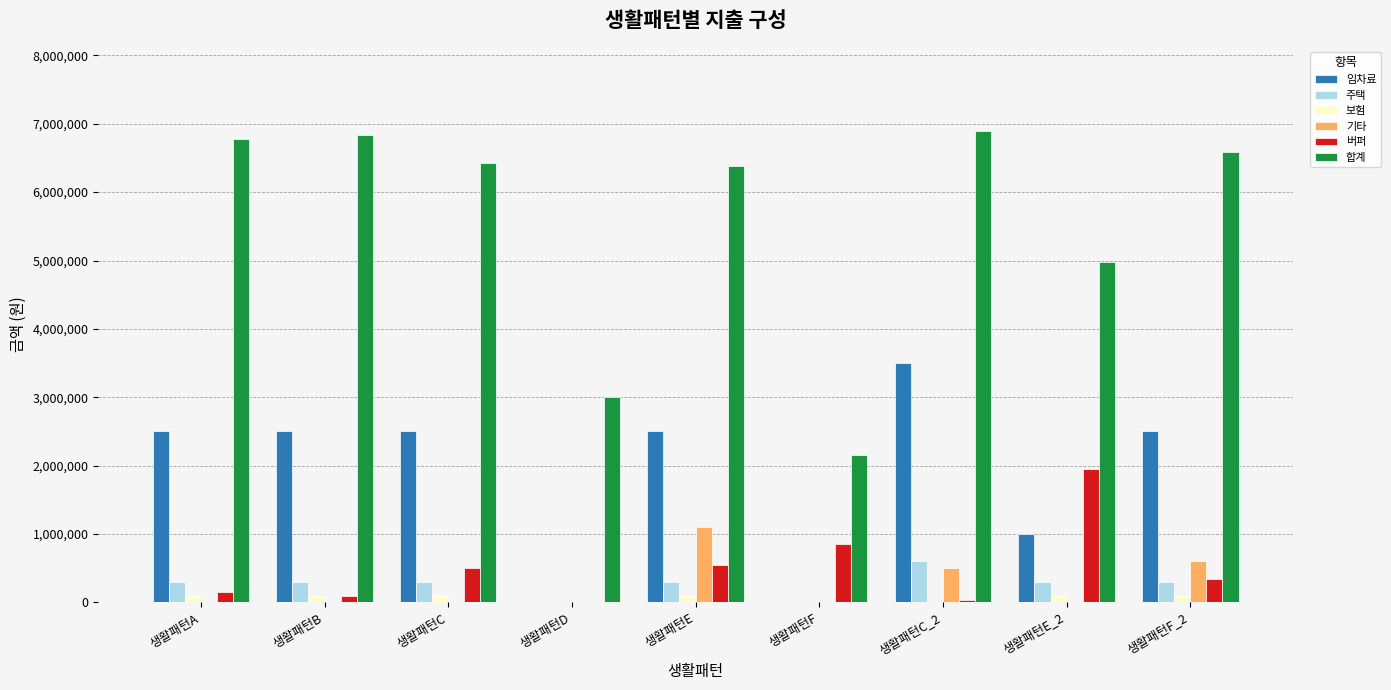

How many groups of bars are there?

9